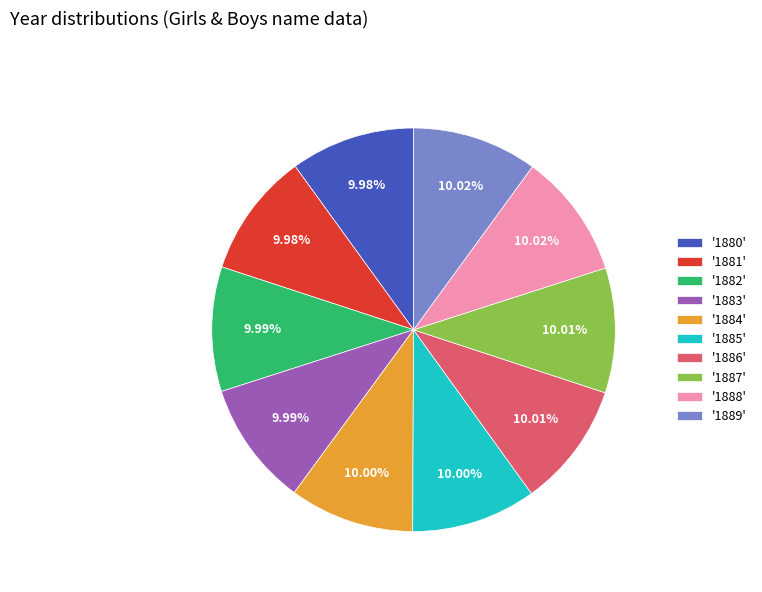

Combined, do '1883' and '1889' account for over 50%?

No